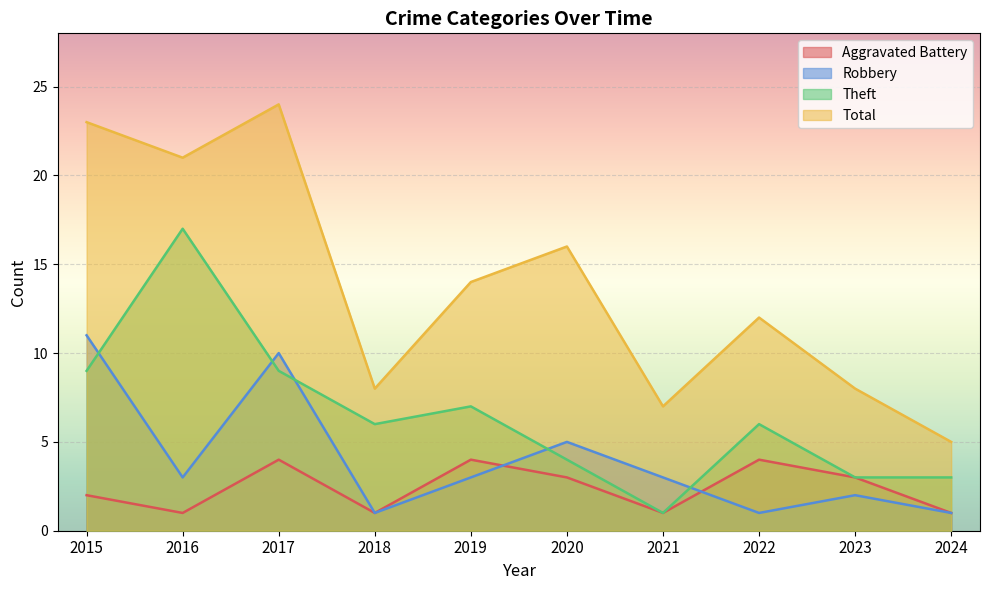

Reading left to right, list all the values displayed in this chart.

Aggravated Battery: 2	1	4	1	4	3	1	4	3	1
Robbery: 11	3	10	1	3	5	3	1	2	1
Theft: 9	17	9	6	7	4	1	6	3	3
Total: 23	21	24	8	14	16	7	12	8	5